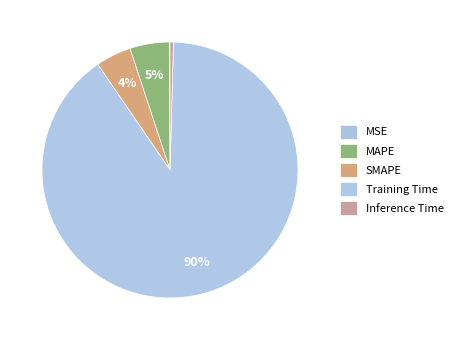

Is there a majority slice in this chart?

Yes